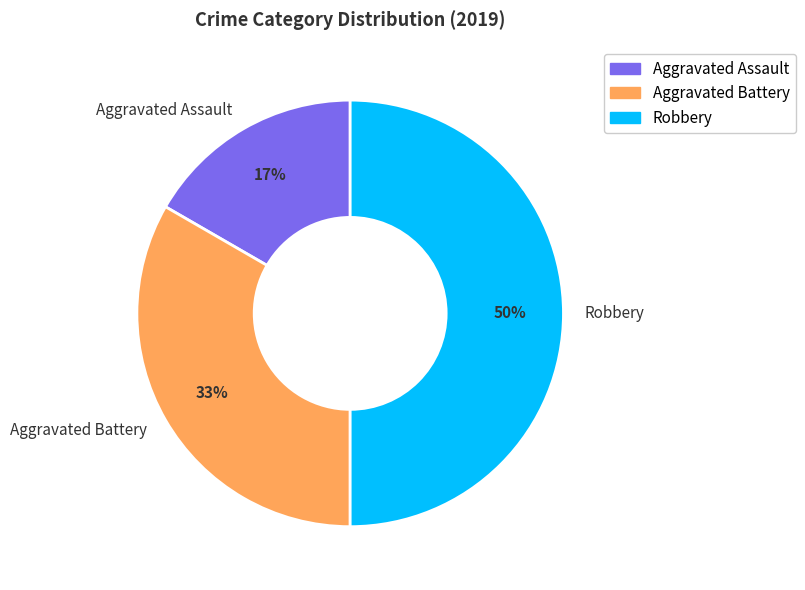

What is the largest slice in the pie chart?

Robbery